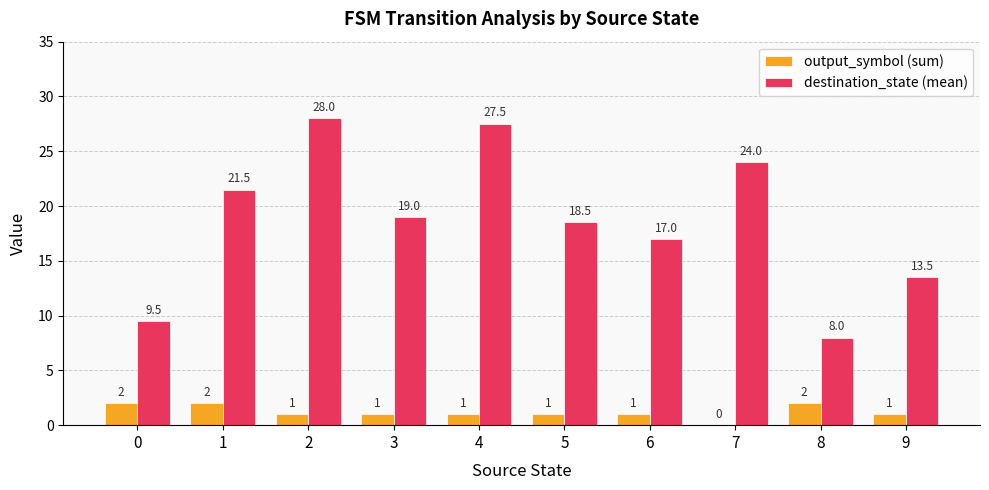

What is the spread (max minus min) of values at 3?

18.0